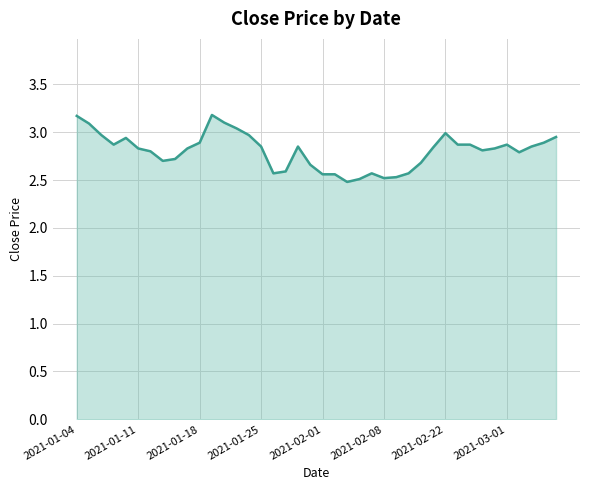

What is the greatest value displayed?

3.2